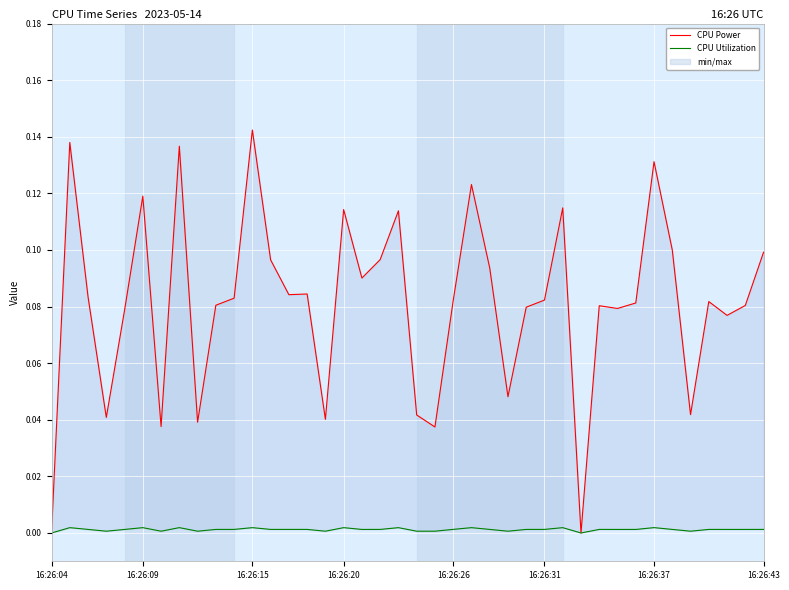

Which series has the largest total across all categories?

CPU Power